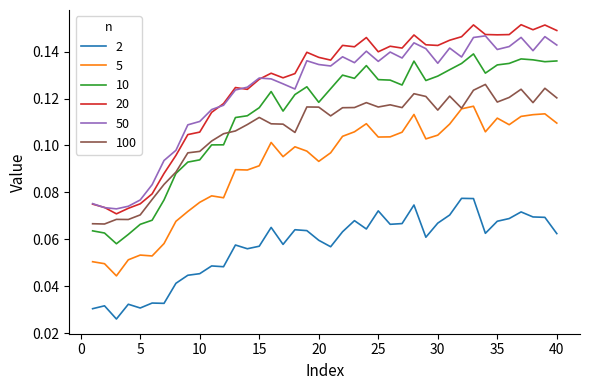

True or false: 50 and 2 intersect in this chart.

False